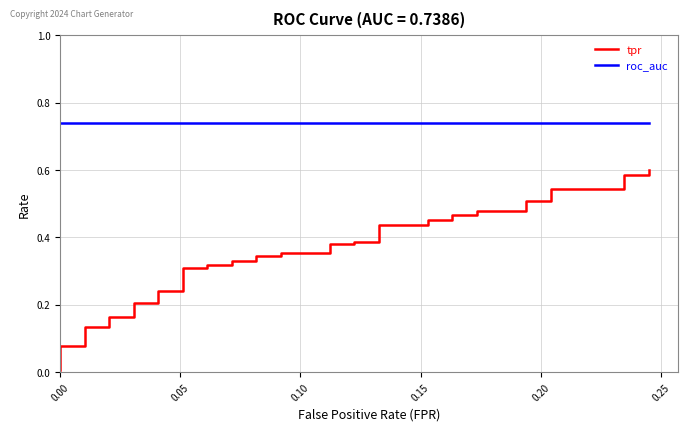

What is the sum of all tpr values?

14.0